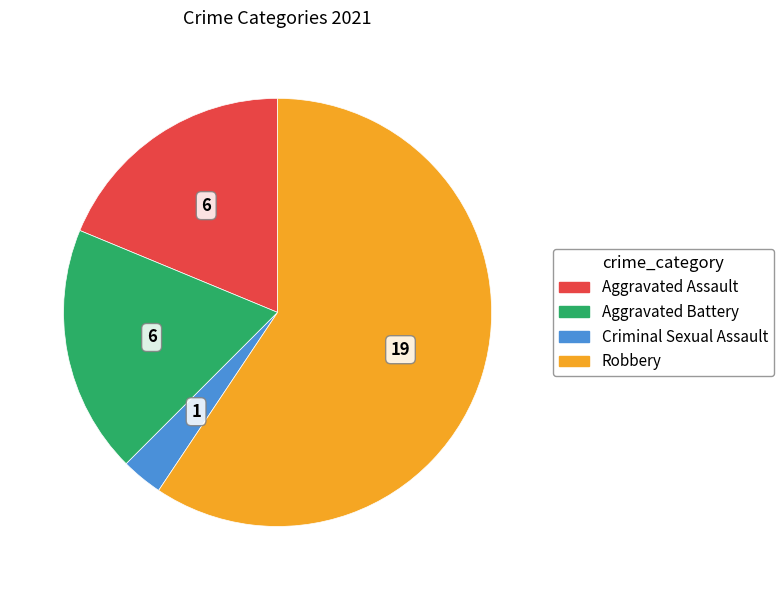

The Criminal Sexual Assault slice represents 3% of the pie. True or false?

True